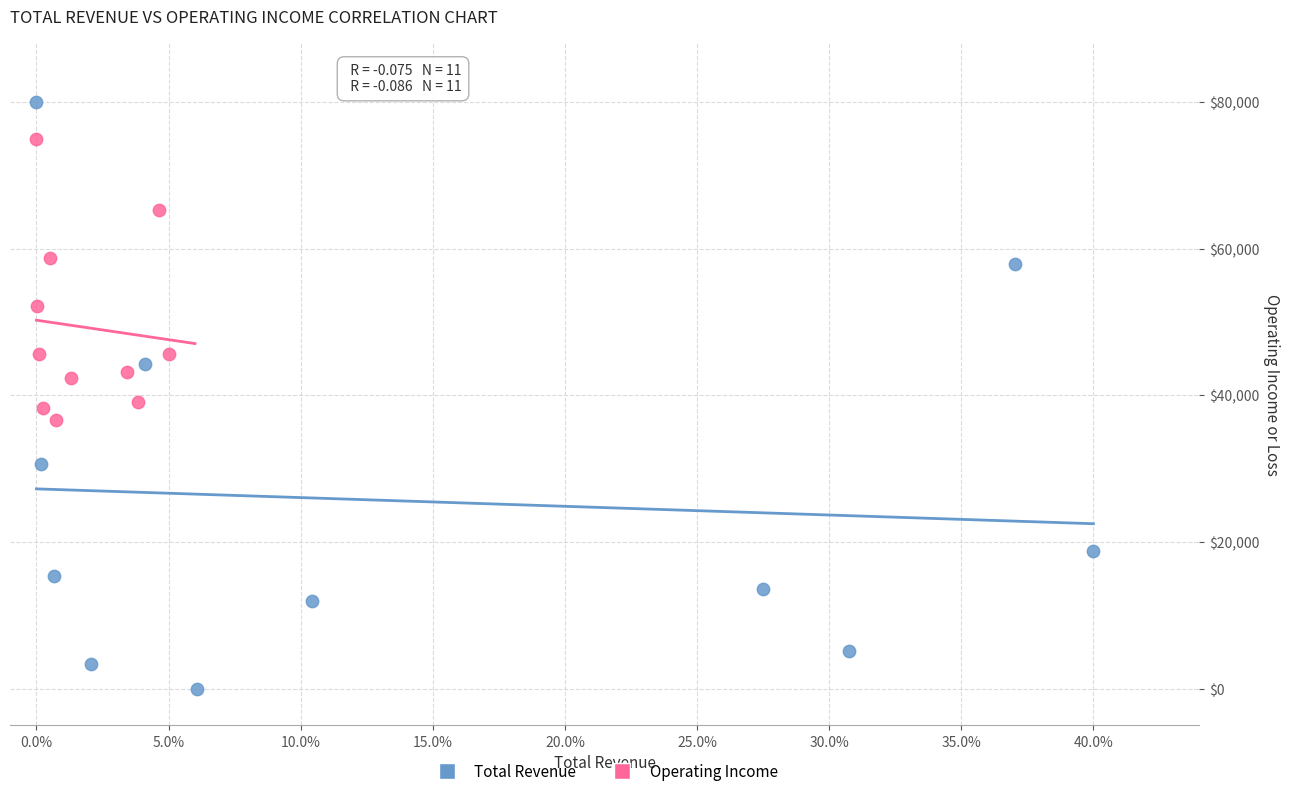

Which series has the largest Y range (max minus min)?

Total Revenue